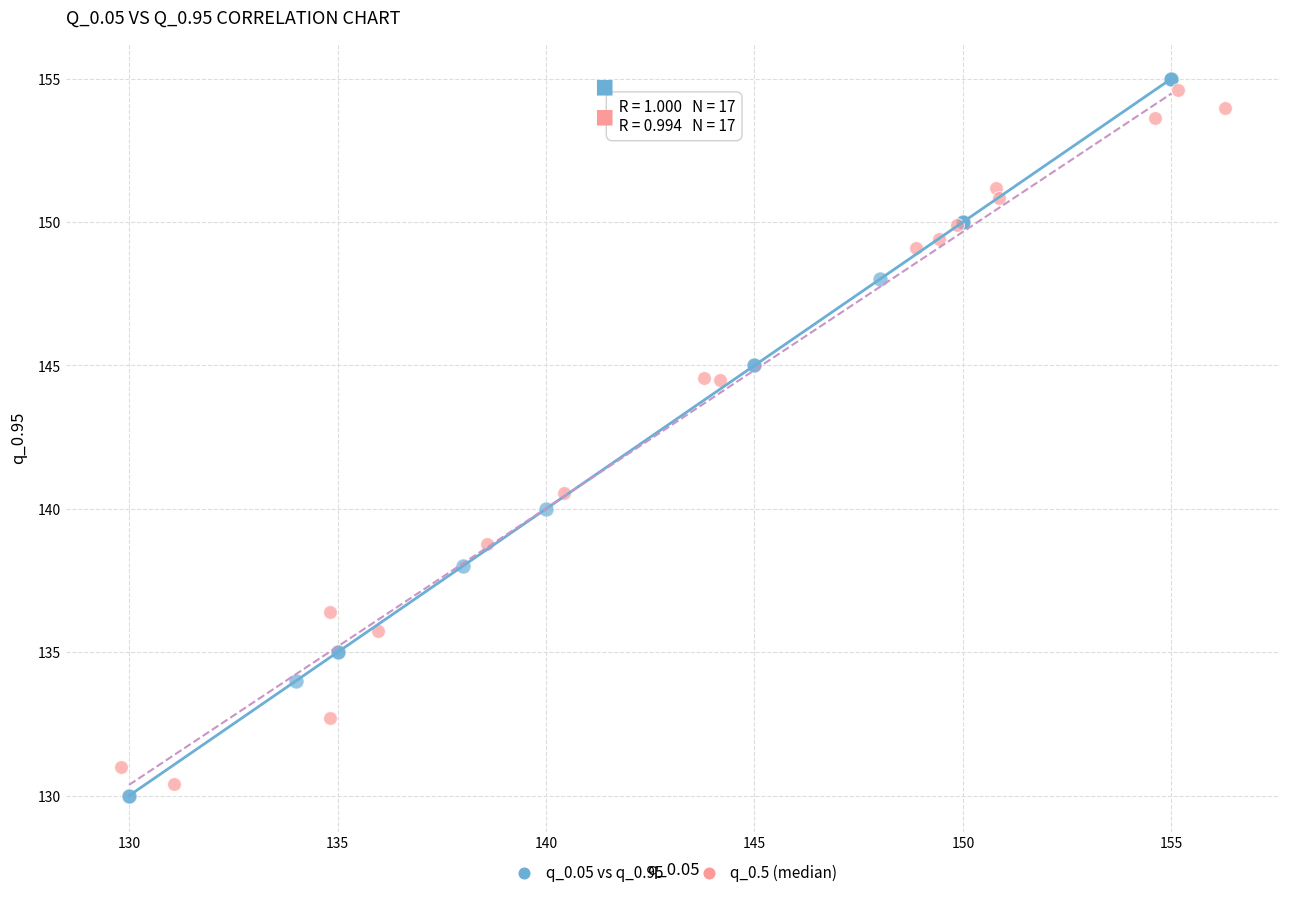

What are all the series names shown in the legend?

q_0.05 vs q_0.95, q_0.5 (median)